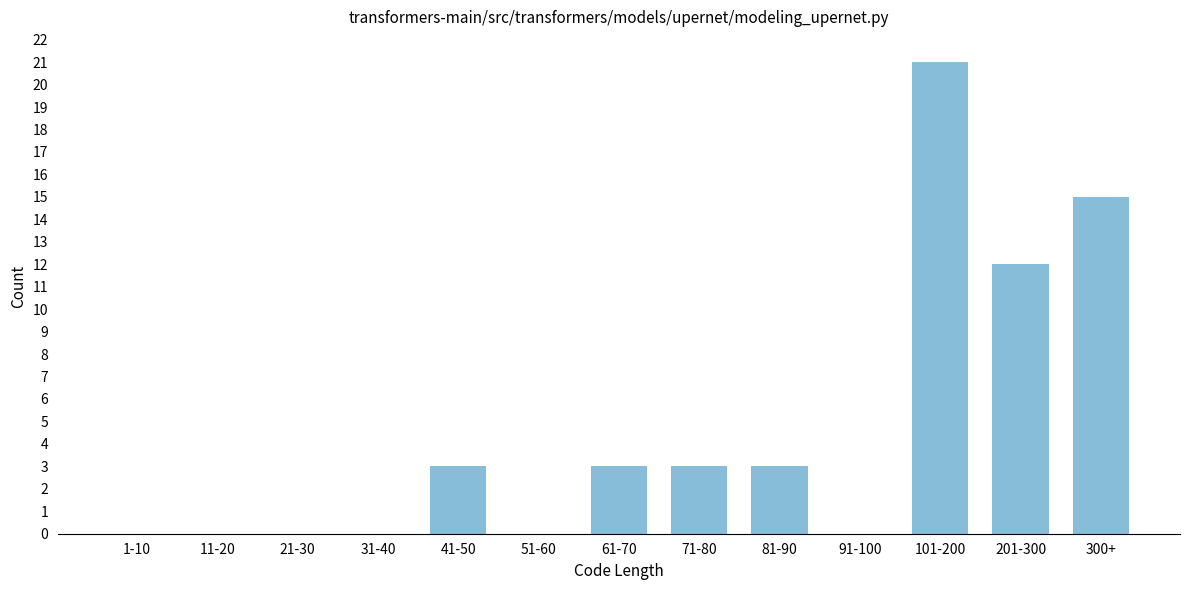

Reading left to right, what are all the values shown in this chart?

1-10=0	11-20=0	21-30=0	31-40=0	41-50=3	51-60=0	61-70=3	71-80=3	81-90=3	91-100=0	101-200=21	201-300=12	300+=15